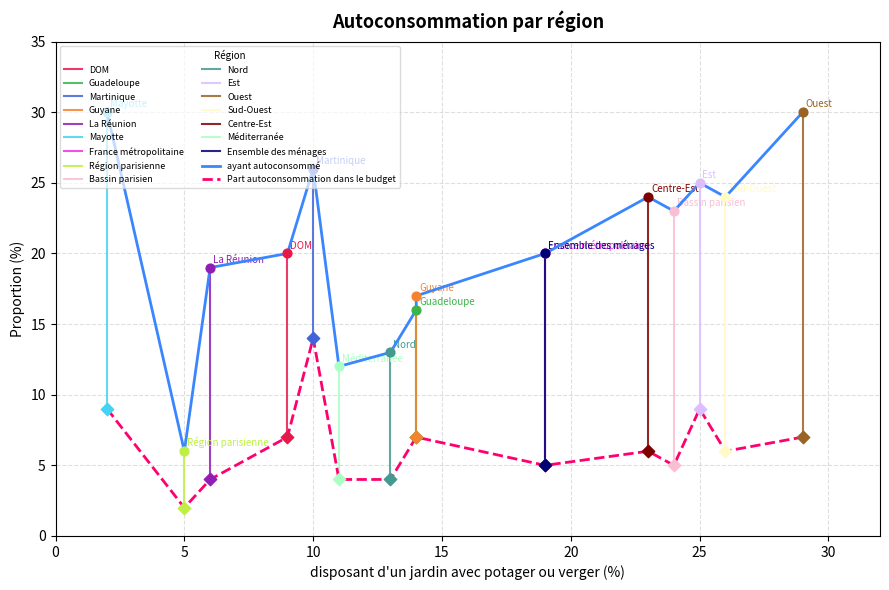

Which series reaches the maximum Y coordinate?

ayant autoconsommé